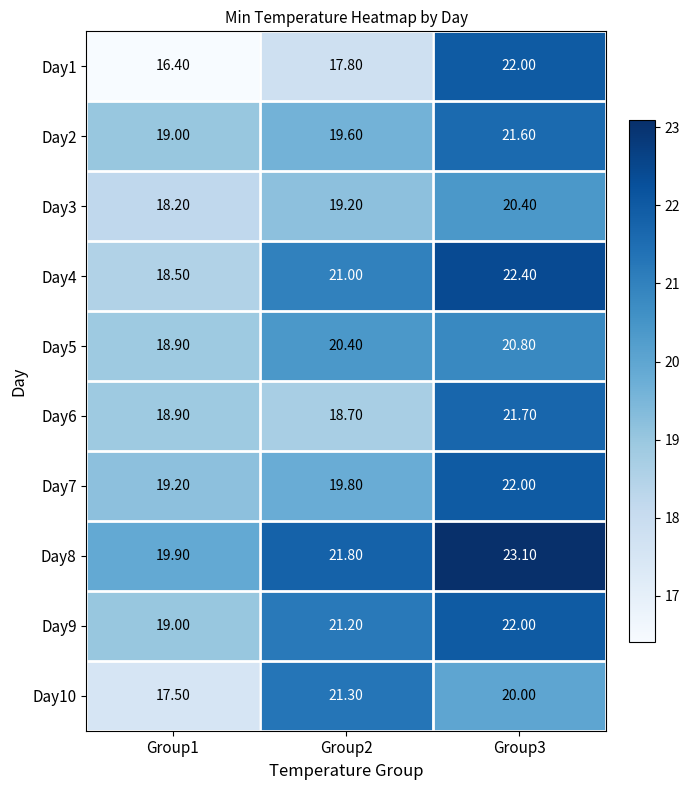

What is the difference between the highest and lowest values at Group3?

3.1